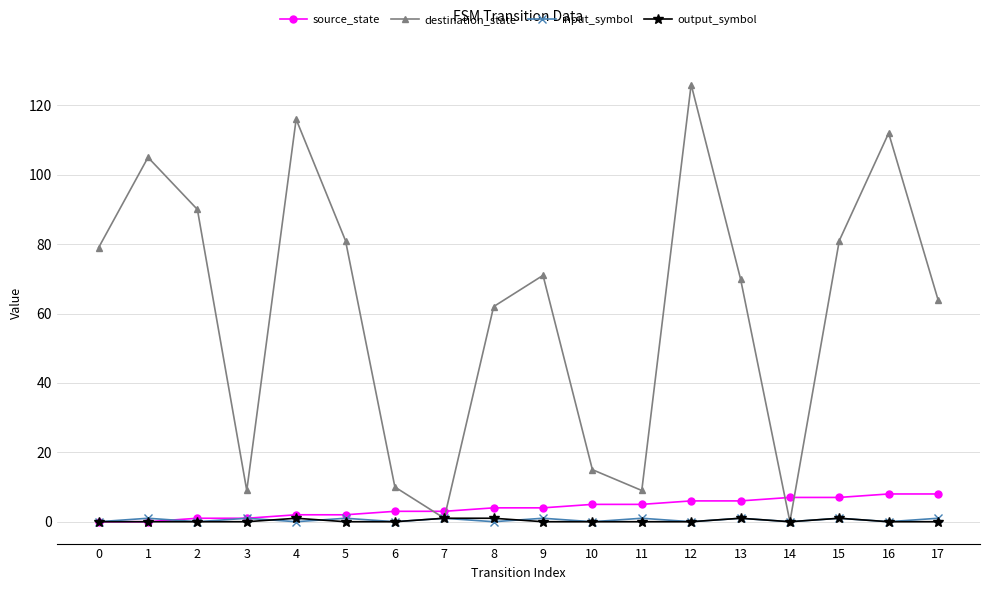

Reading left to right, extract all data points from this chart.

source_state: 0	0	1	1	2	2	3	3	4	4	5	5	6	6	7	7	8	8
destination_state: 79	105	90	9	116	81	10	1	62	71	15	9	126	70	0	81	112	64
input_symbol: 0	1	0	1	0	1	0	1	0	1	0	1	0	1	0	1	0	1
output_symbol: 0	0	0	0	1	0	0	1	1	0	0	0	0	1	0	1	0	0